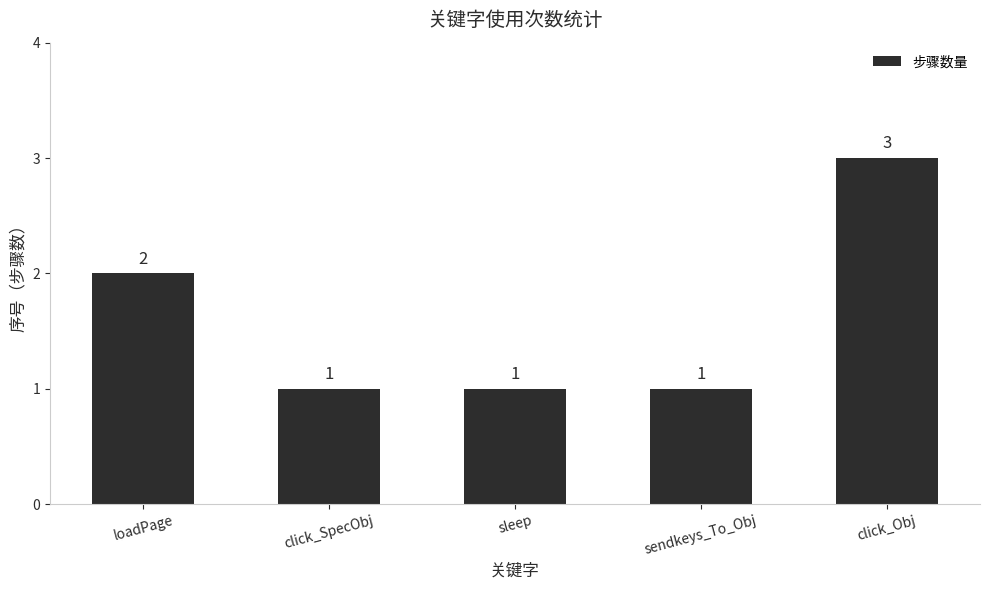

What is the greatest value displayed?

3